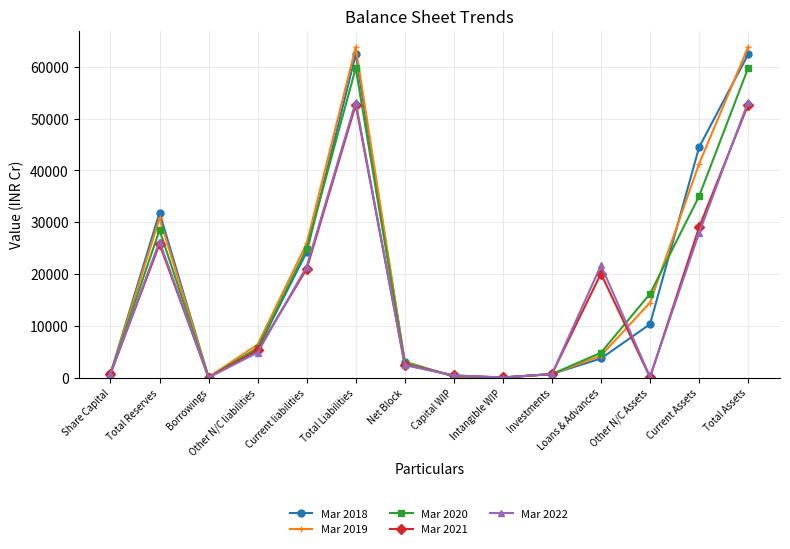

True or false: Mar 2019 has more than 0 interior local peaks.

True